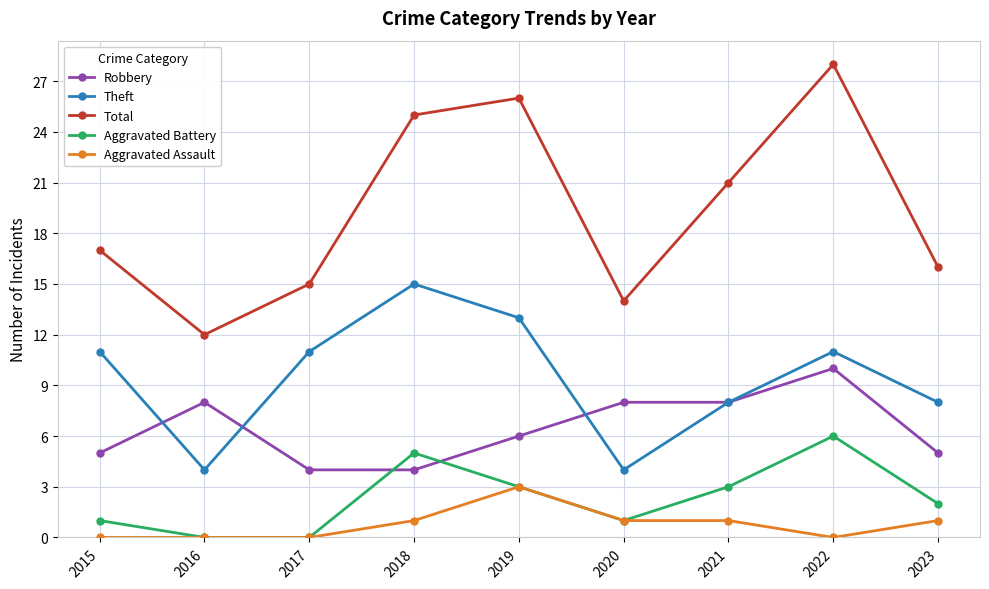

What is the greatest value displayed?

28